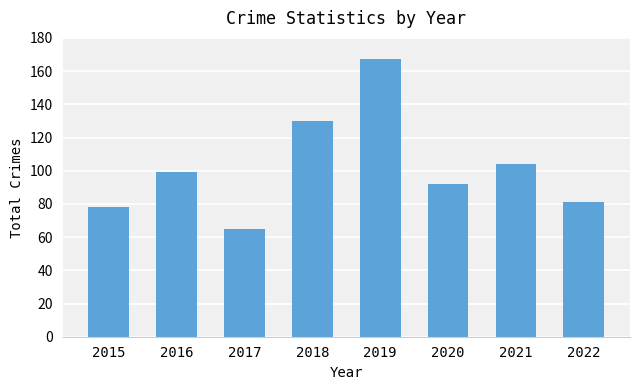

At which category does the chart reach its minimum across all series?

2017